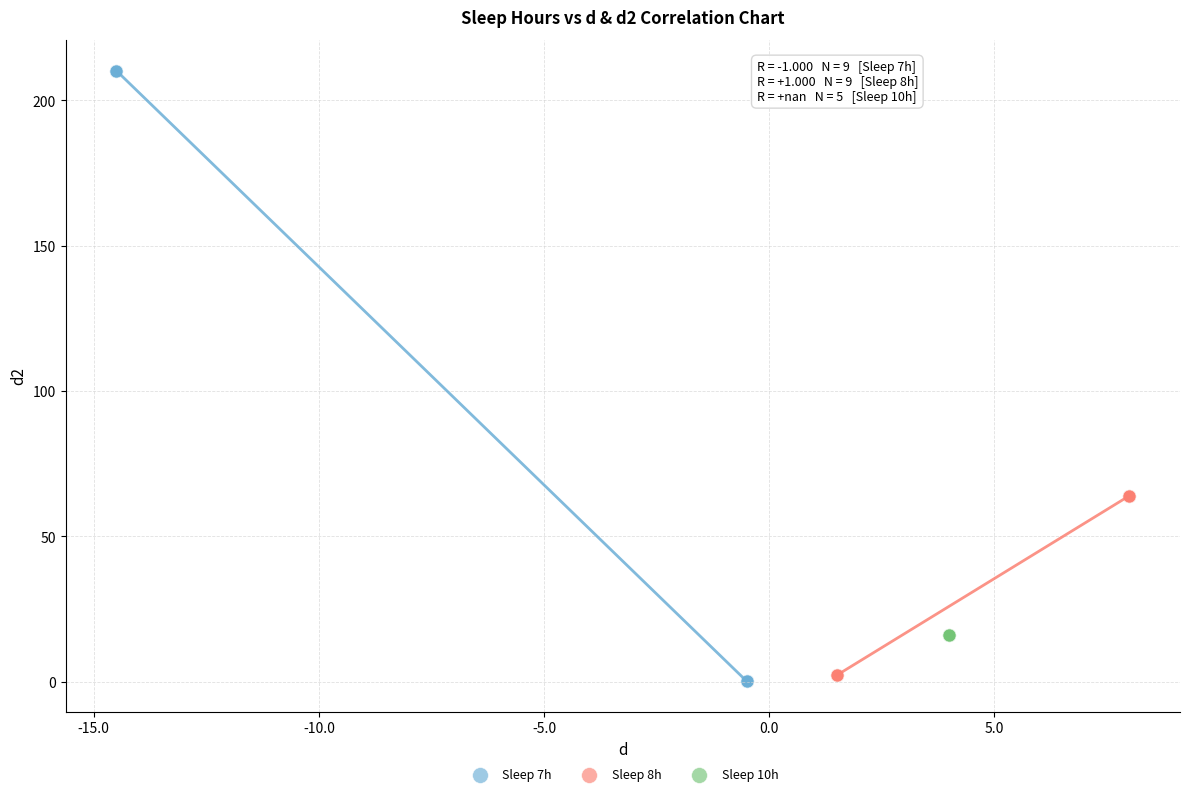

Which series contains the highest Y value?

Sleep 7h